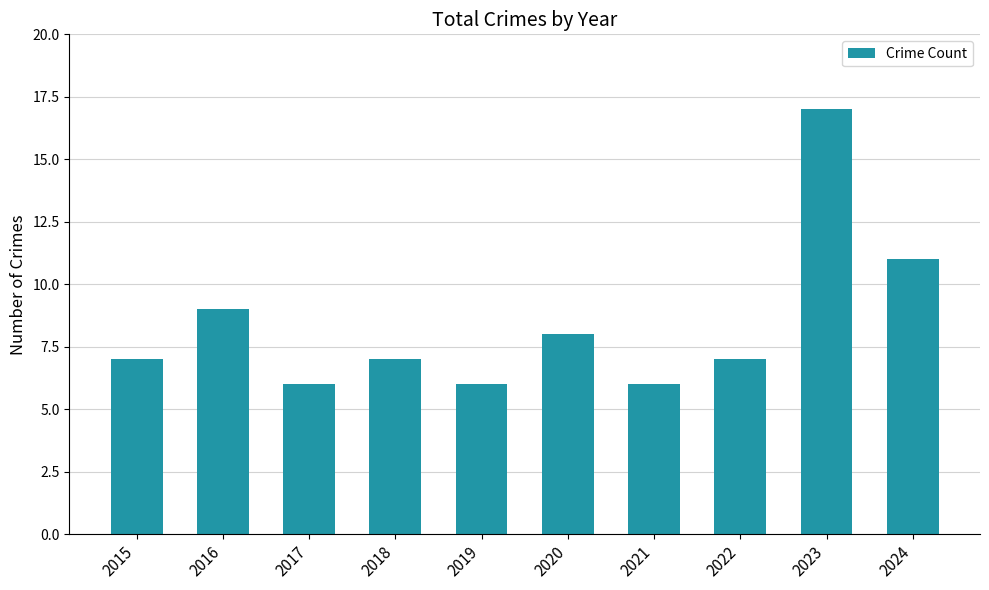

Reading right to left, what are all the values shown in this chart?

11	17	7	6	8	6	7	6	9	7